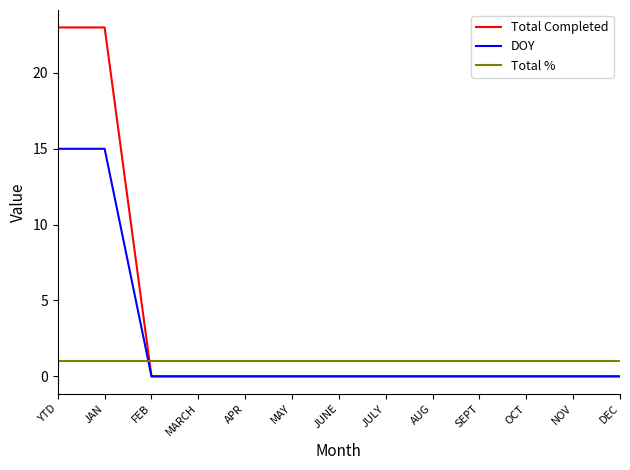

What is the difference between the second highest and second lowest values in the Total Completed series?

23